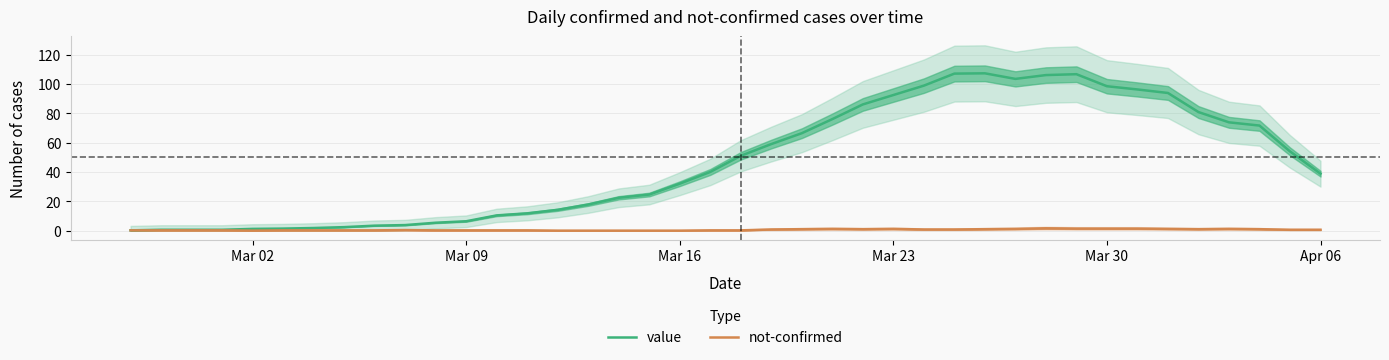

What is the difference between the maximum and minimum values in the not-confirmed series?

1.6